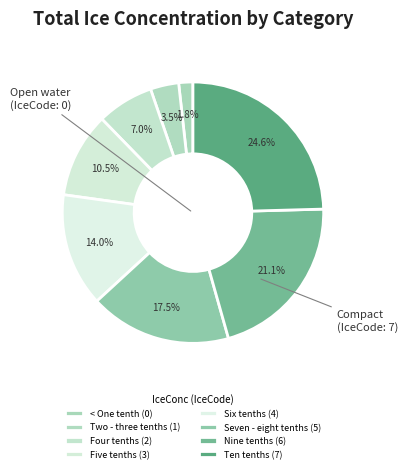

What is the ratio of the value at Six tenths to the value at Four tenths?

2.0